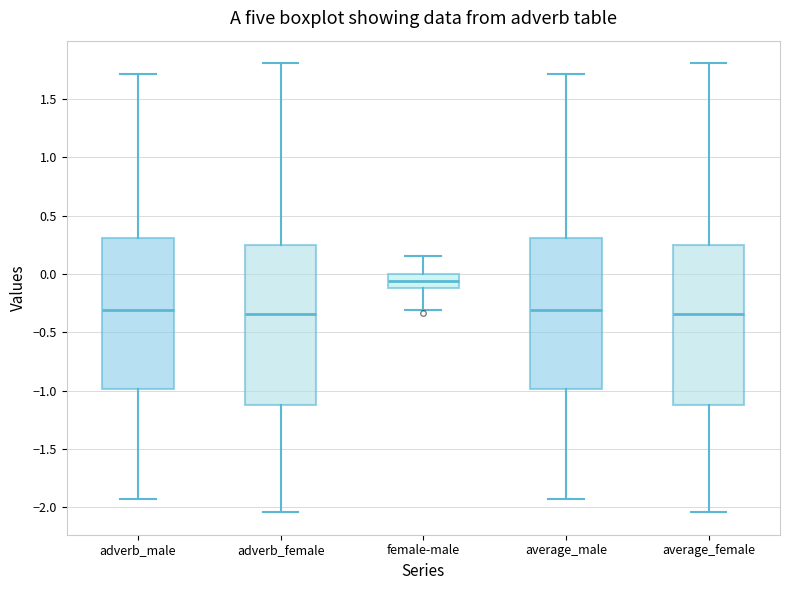

Where does the lower whisker of the box for adverb_male end on the y-axis? The values are not printed on the chart, so give them approximately, as read against the axis.

-1.95